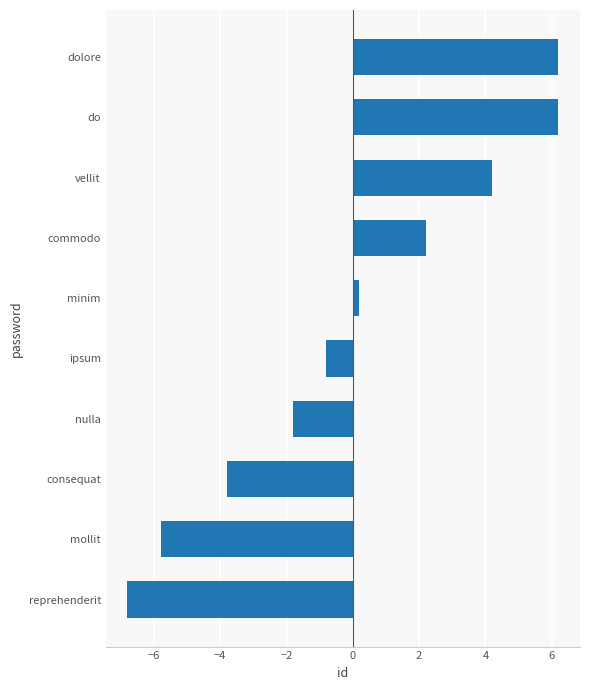

What is the smallest value displayed?

-6.8